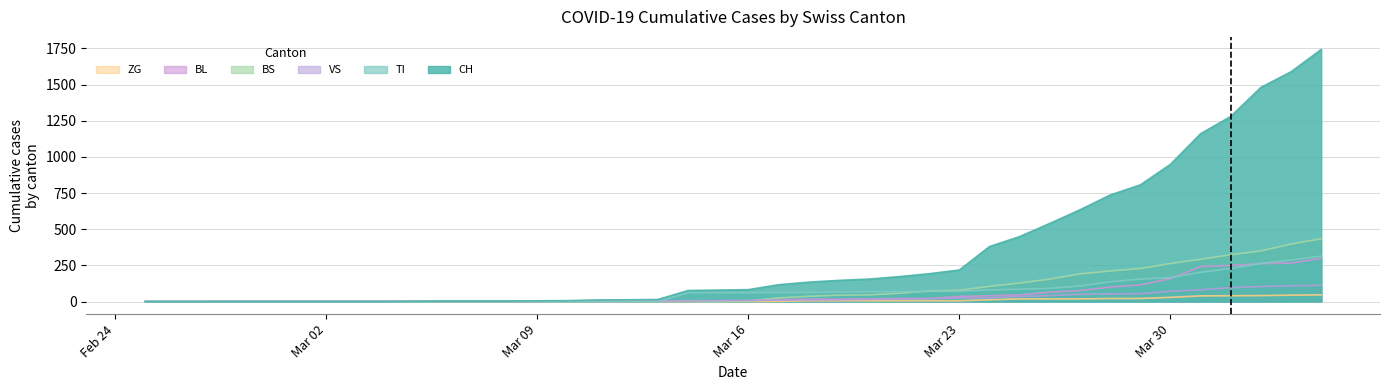

True or false: CH and VS intersect in this chart.

False